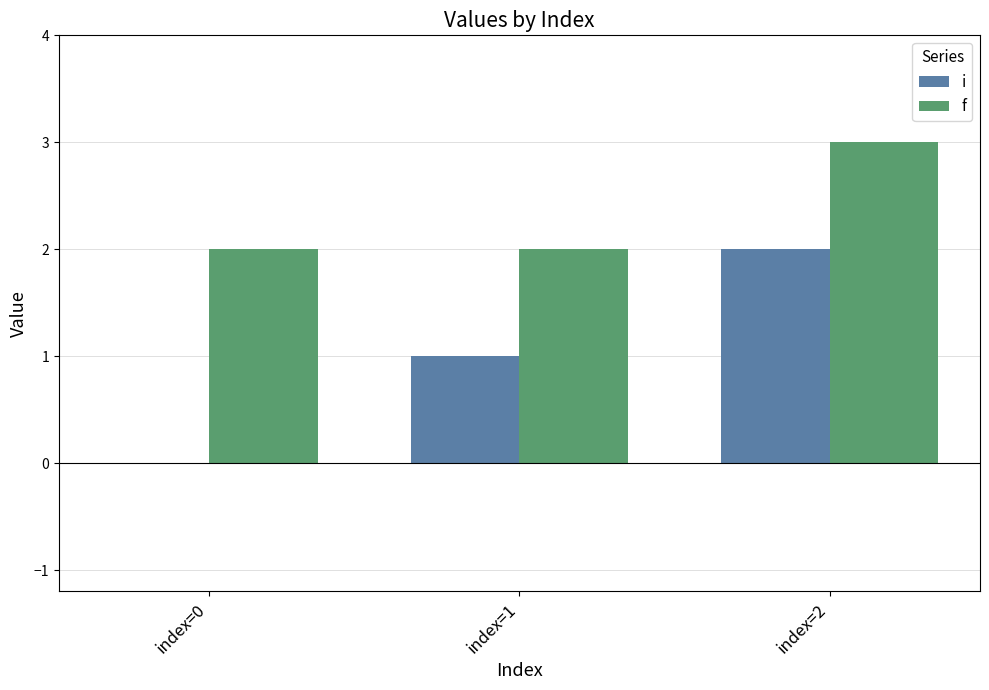

What are all the series names shown in the legend?

i, f